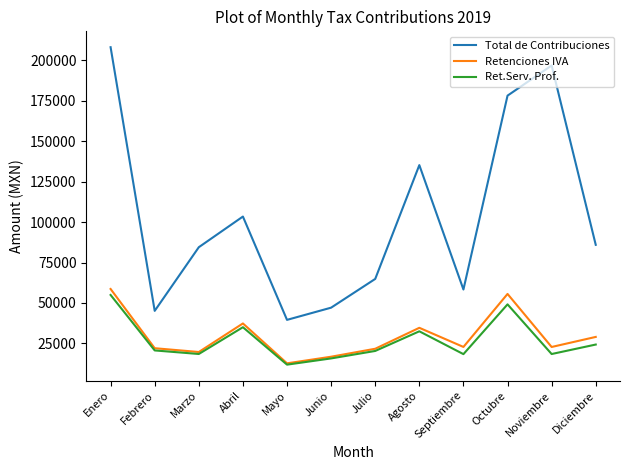

What value does the Total de Contribuciones series have at Diciembre?

85941.2